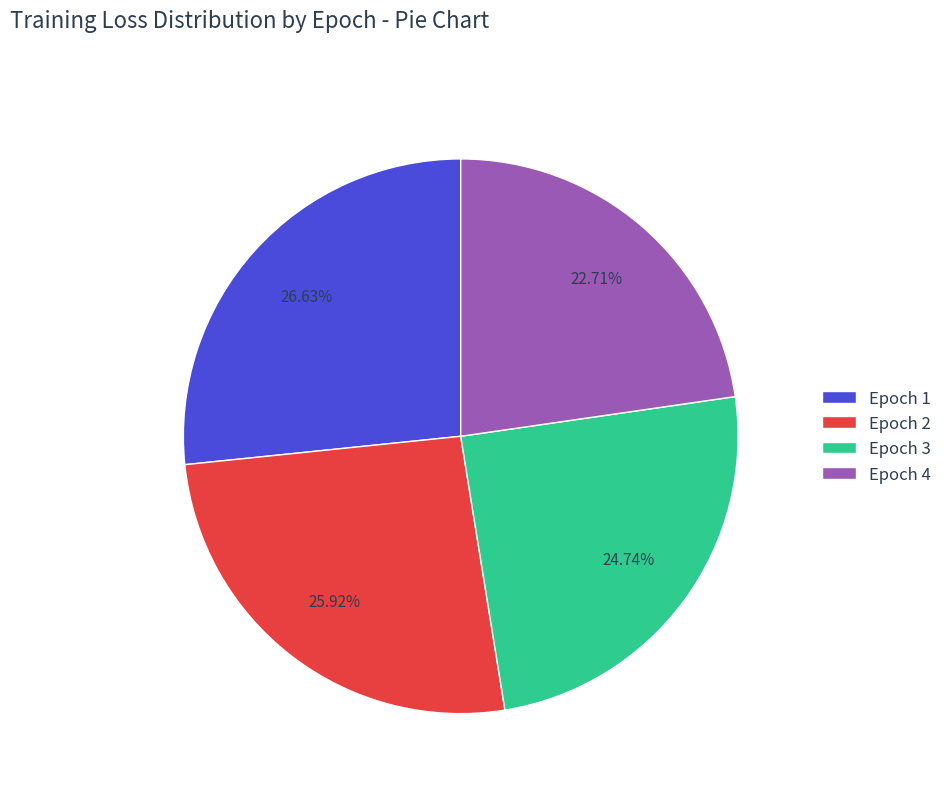

Is Epoch 1 the majority of the pie?

No